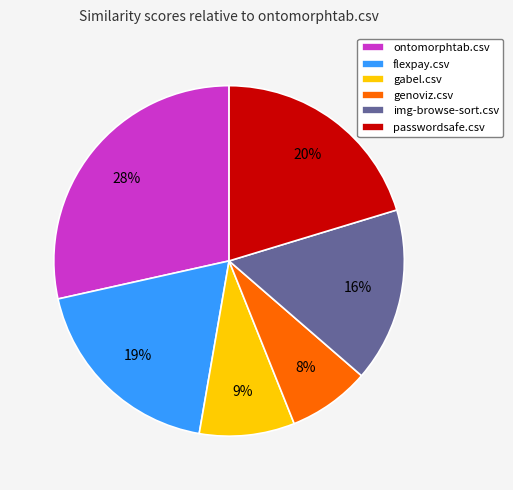

Rank the categories by value from highest to lowest.

ontomorphtab.csv, passwordsafe.csv, flexpay.csv, img-browse-sort.csv, gabel.csv, genoviz.csv